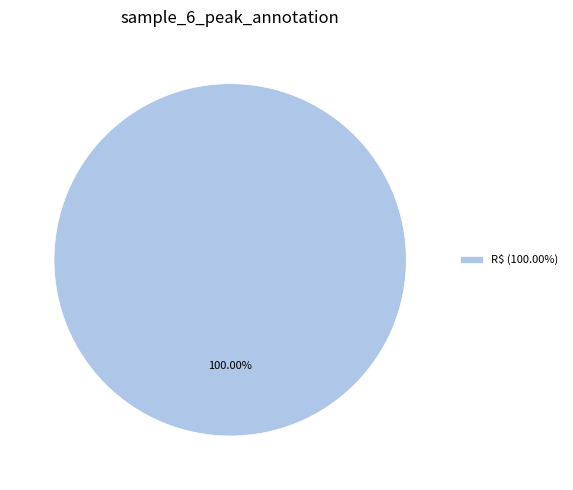

Is there any slice that represents more than half of the pie?

Yes